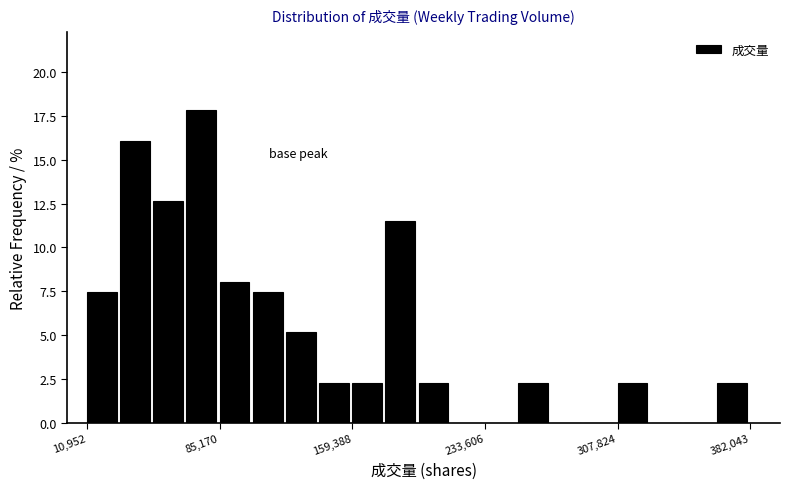

Read against the x-axis, roughly where is the centre of the tallest bar?

70000